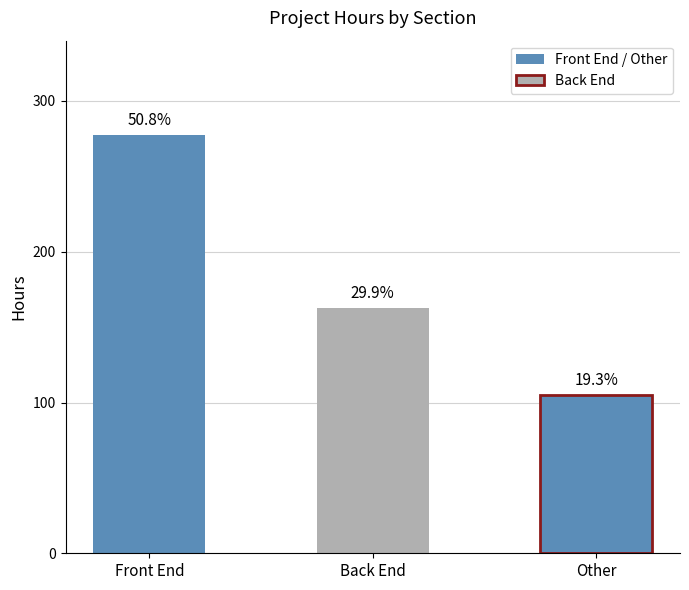

Is it true that the value at Back End is 162.8?

True